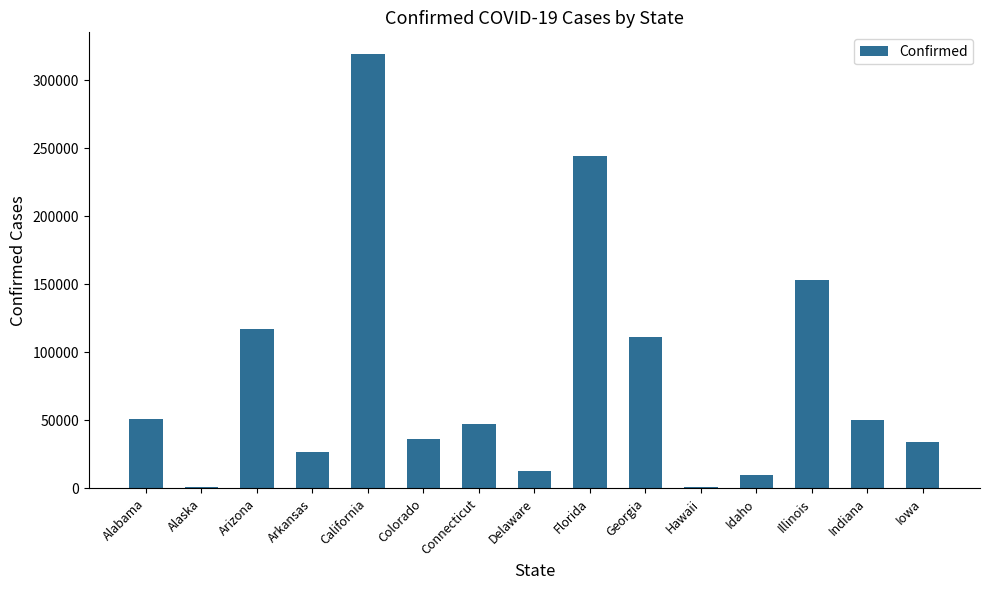

The value at Iowa is 15688. True or false?

False